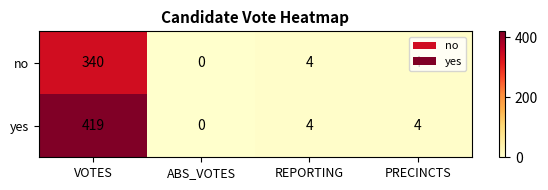

At VOTES, list the series in order from smallest to largest.

no, yes